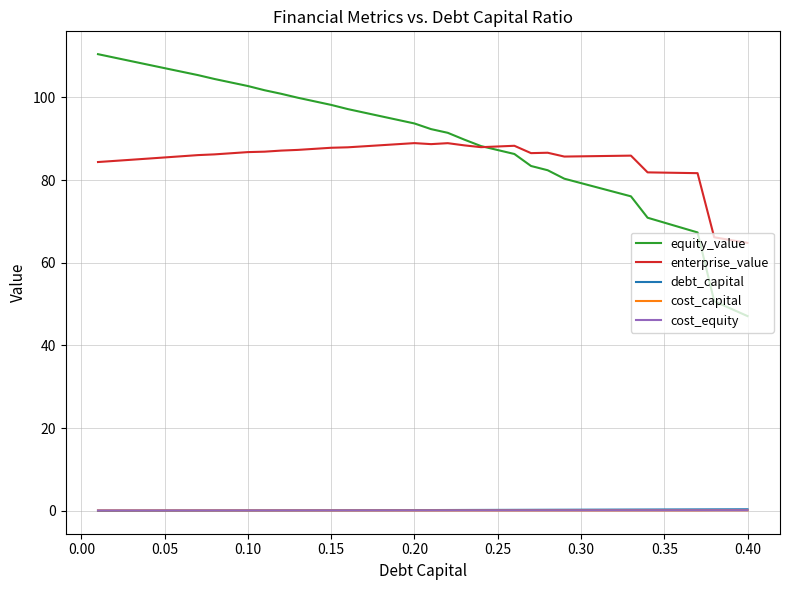

What is the maximum value shown in the chart?

110.4